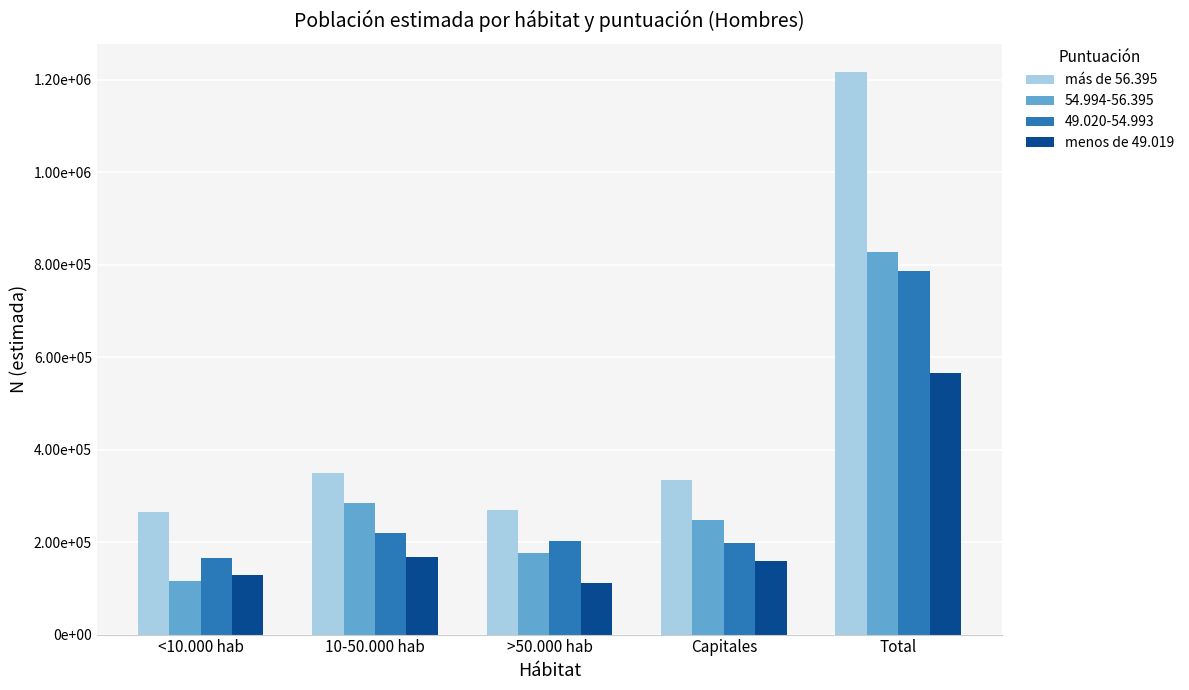

Which label corresponds to the smallest value in the chart?

>50.000 hab